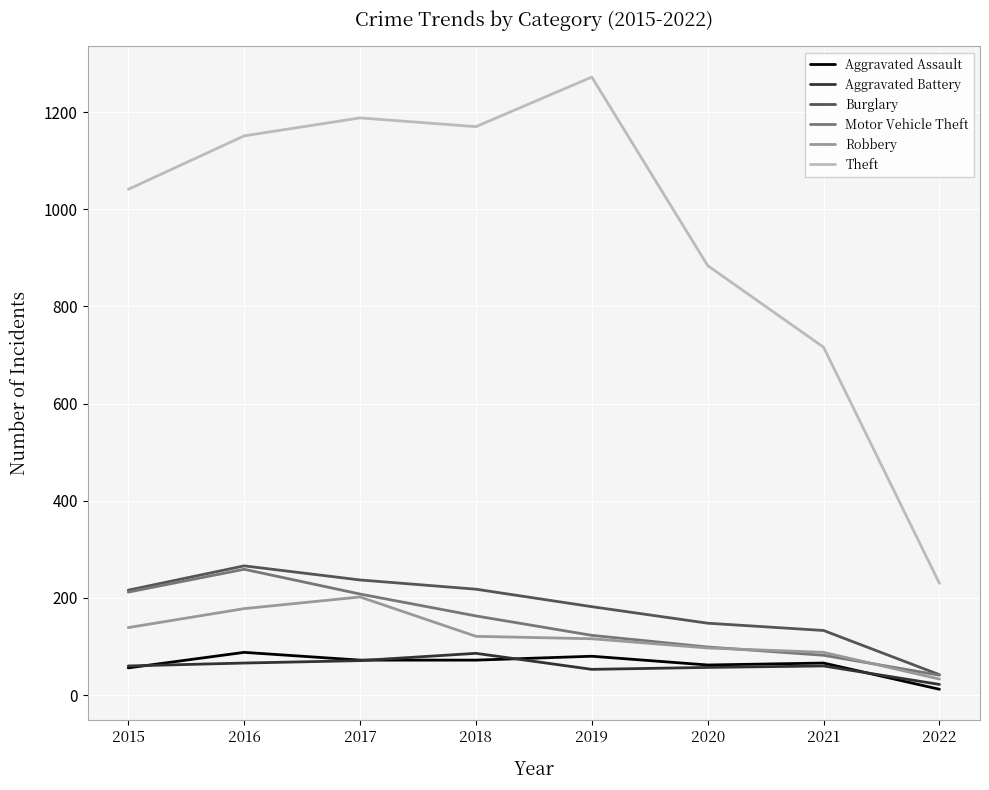

Which series has the largest range (max minus min)?

Theft